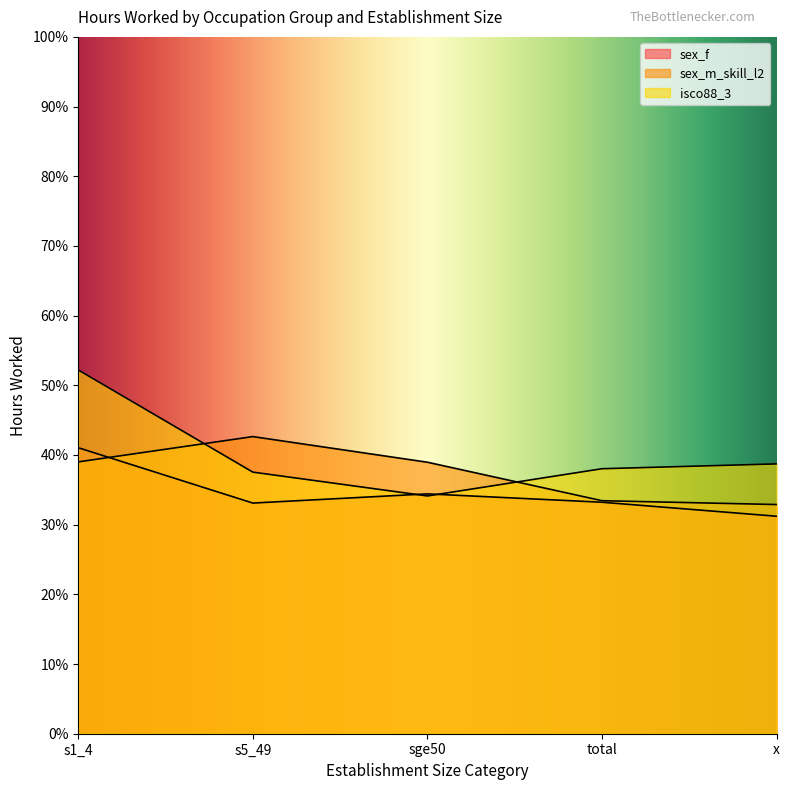

At how many categories does at least one series exceed 41?

2